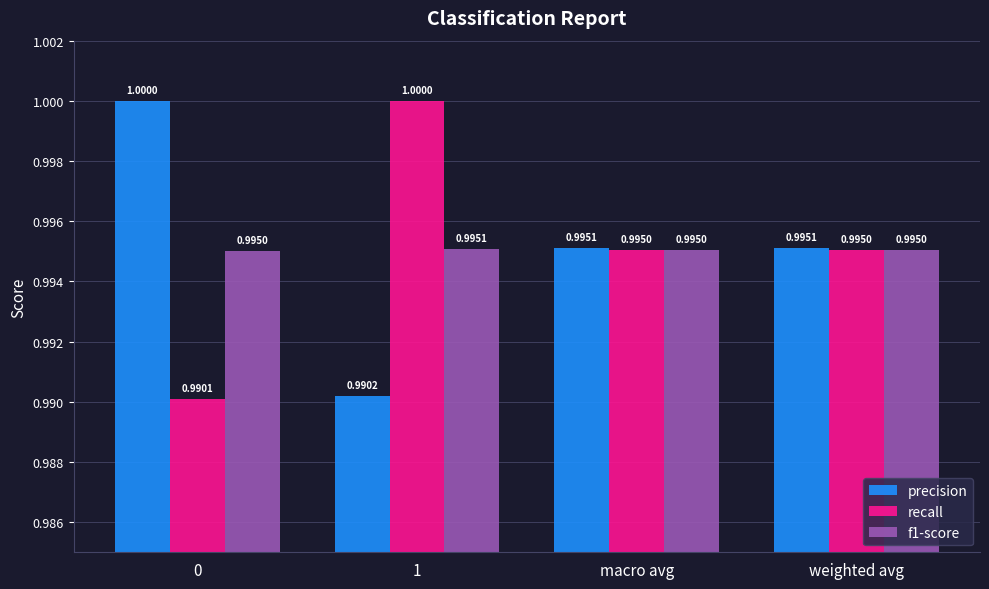

Is it true that f1-score equals 1.0 at macro avg?

True